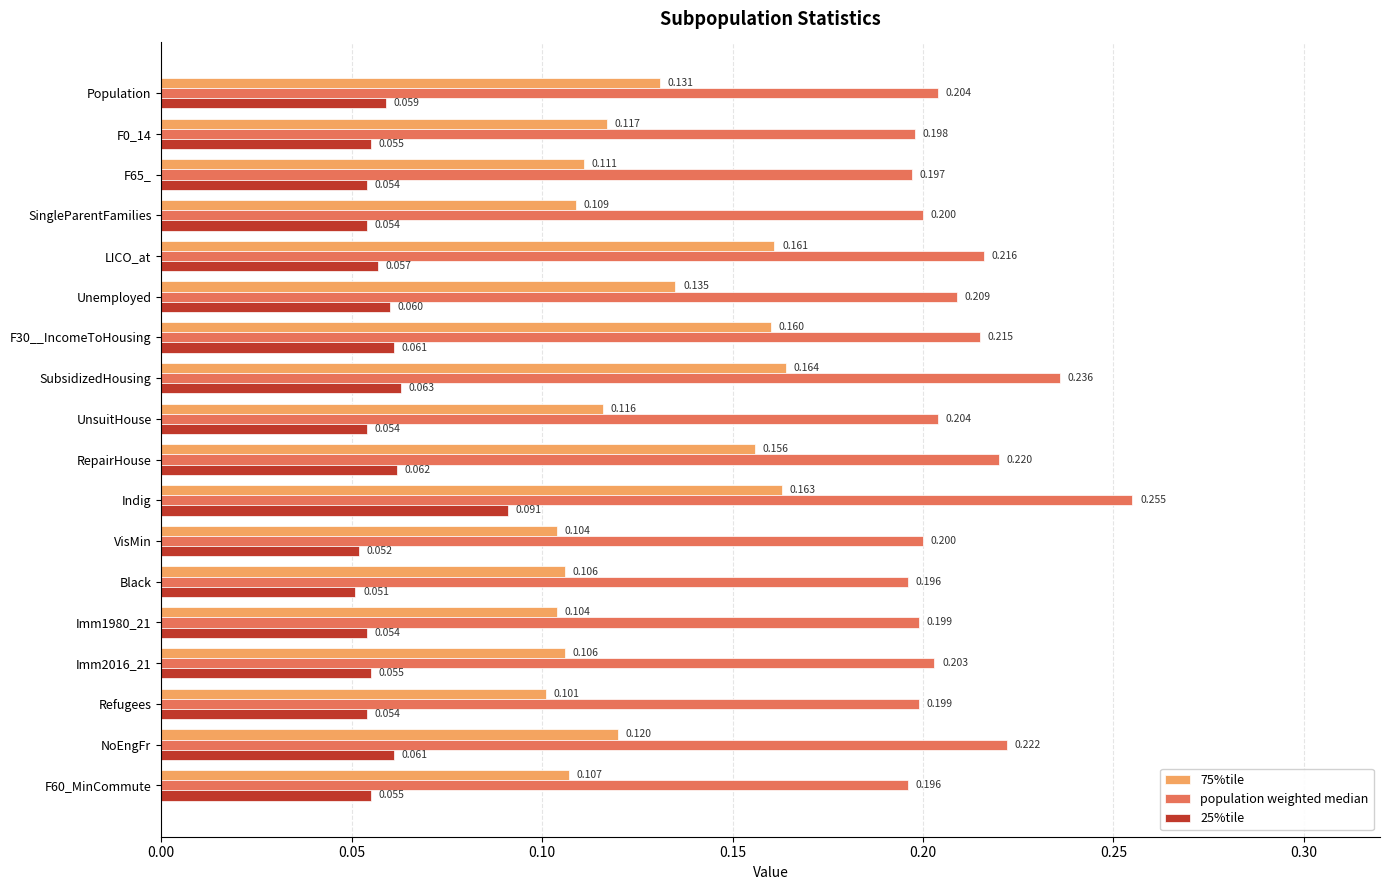

Which series has the widest spread of values?

75%tile